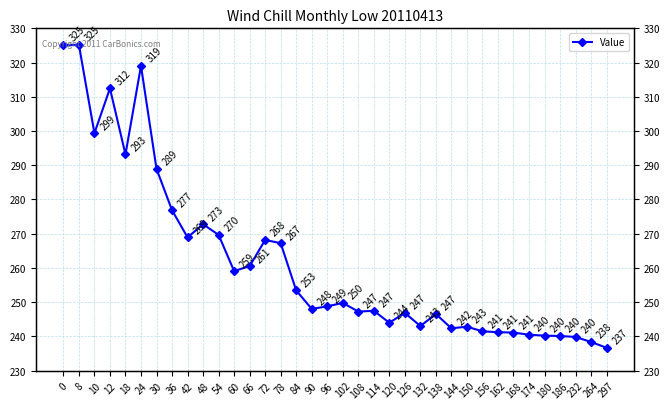

Between 264 and 90, which is larger?

90